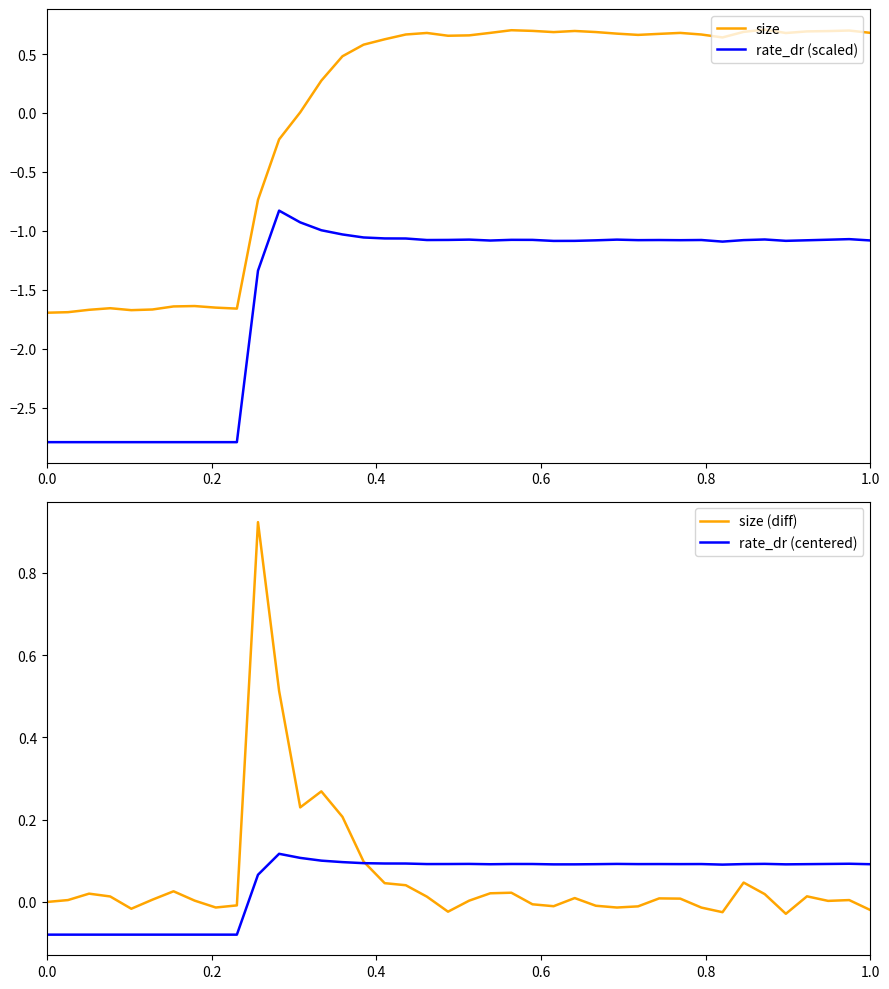

What is the value of the size point at the 27th from the left?

0.7